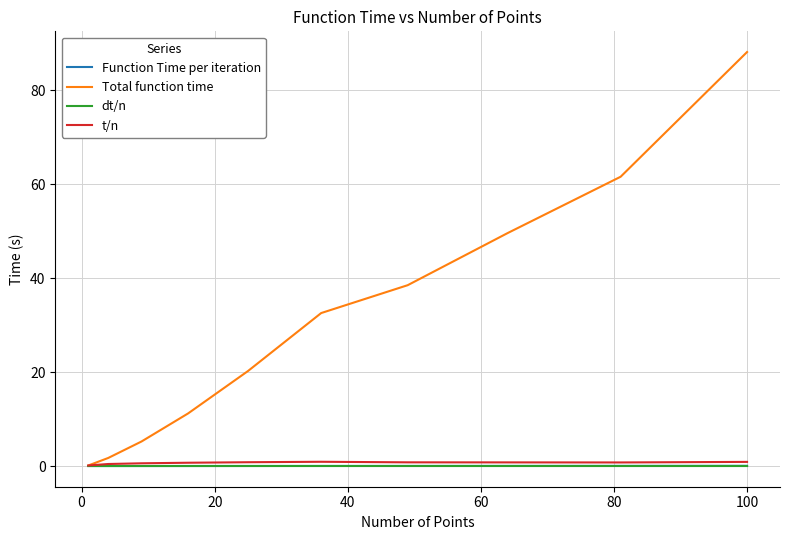

Which series has the largest total across all categories?

Total function time